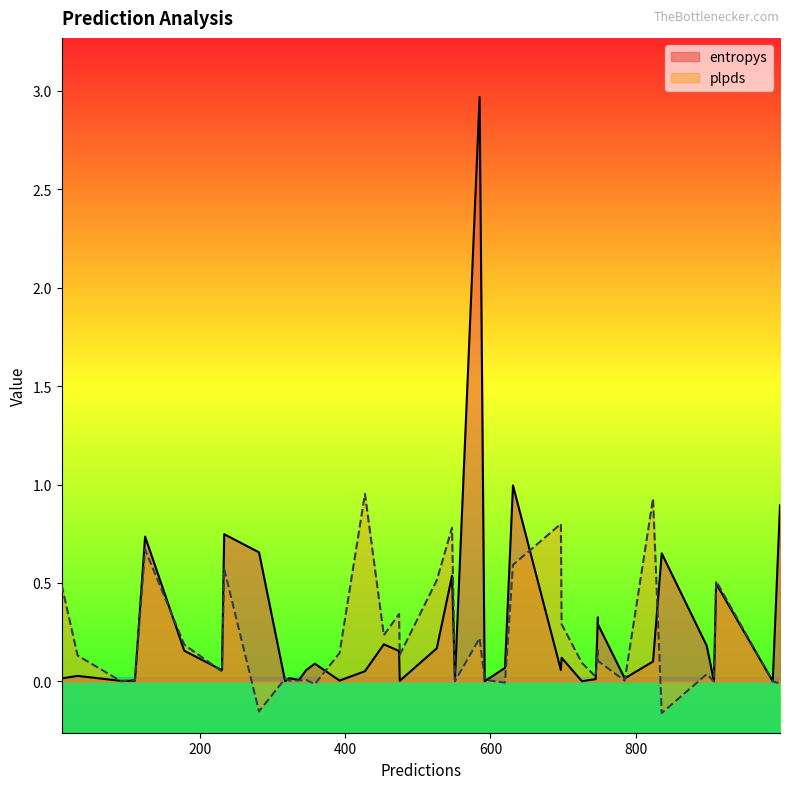

The value of plpds at 620 is -0.0. True or false?

False